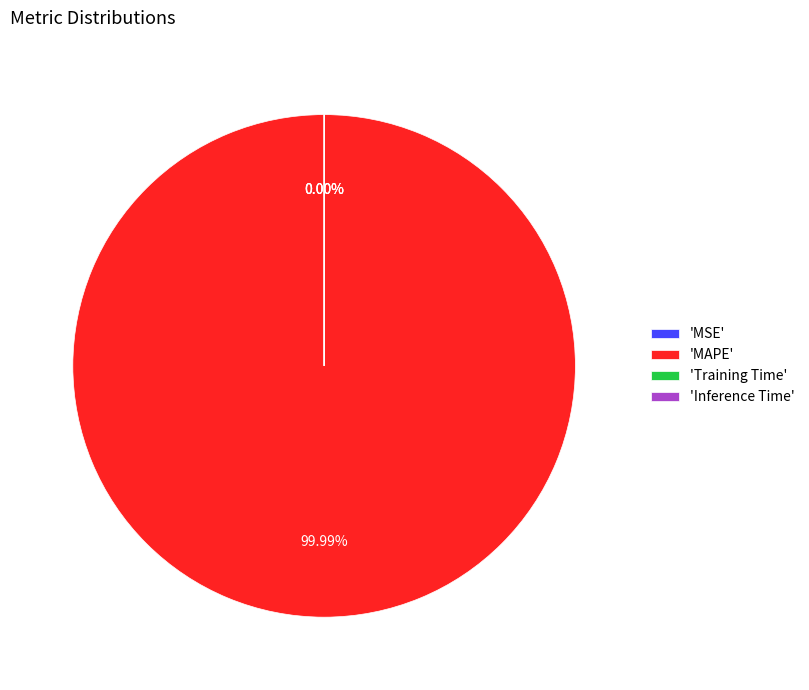

To the nearest percent, what is the difference between the largest and smallest slice percentages?

100%